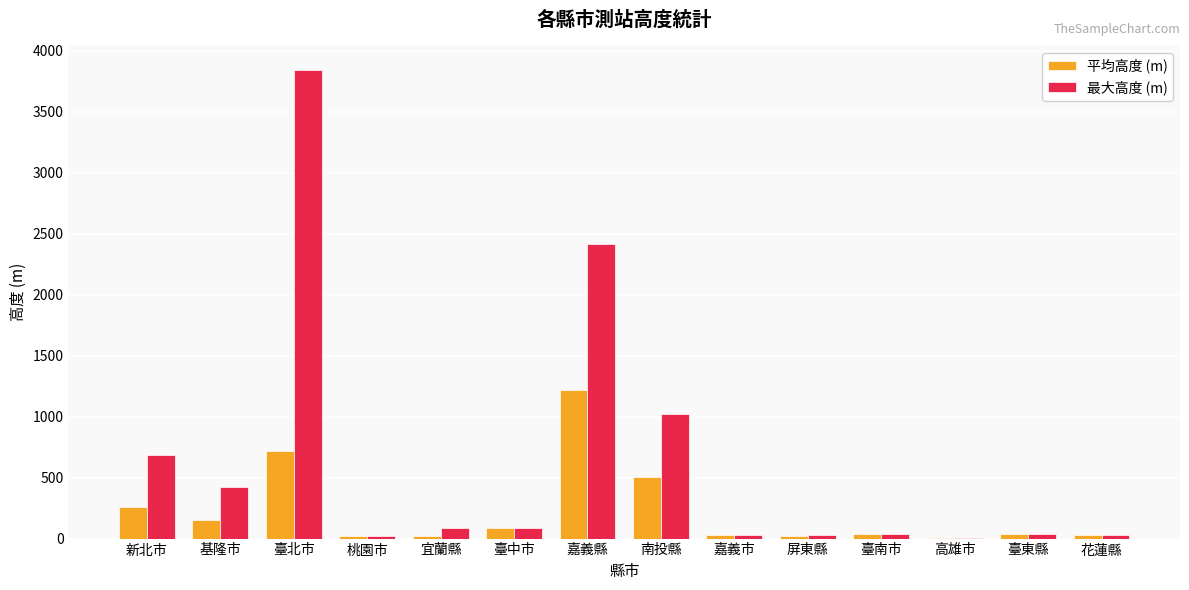

How many groups of bars are there?

14